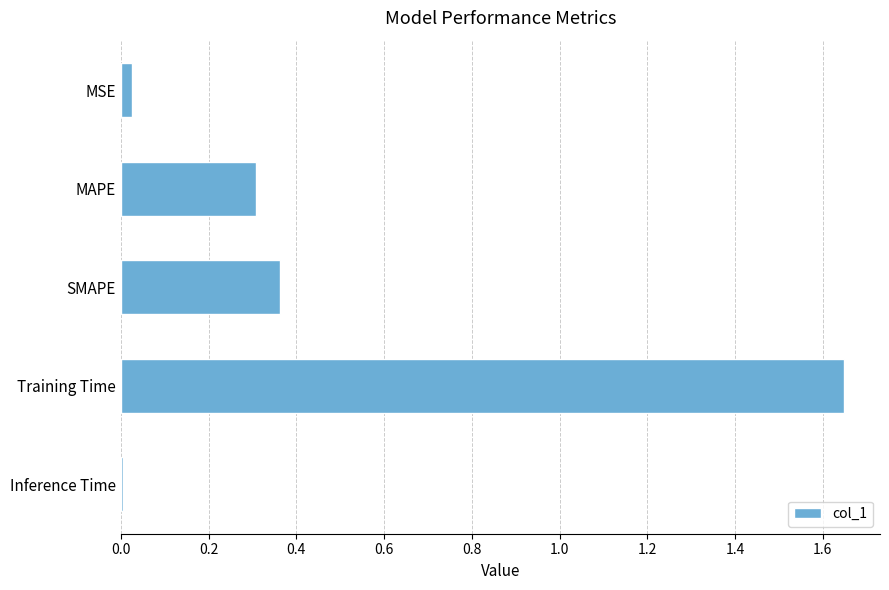

What is the label of the 1st bar from the top?

MSE